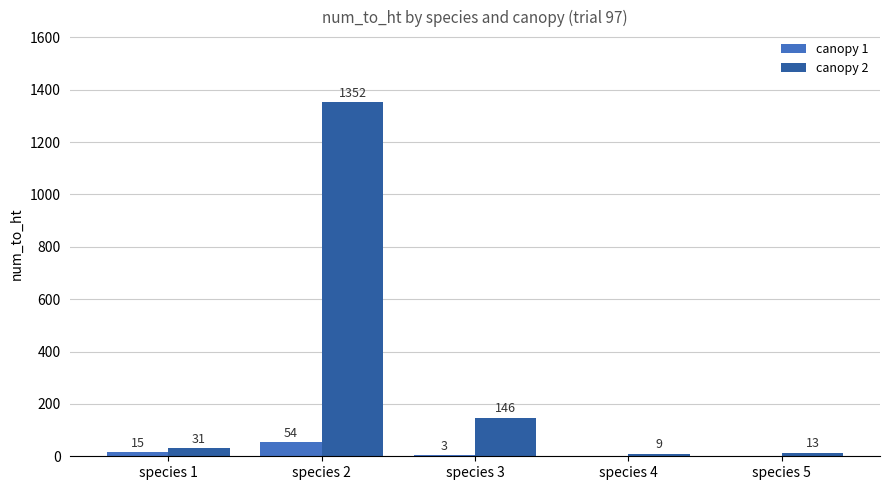

Which series has the largest total across all categories?

canopy 2